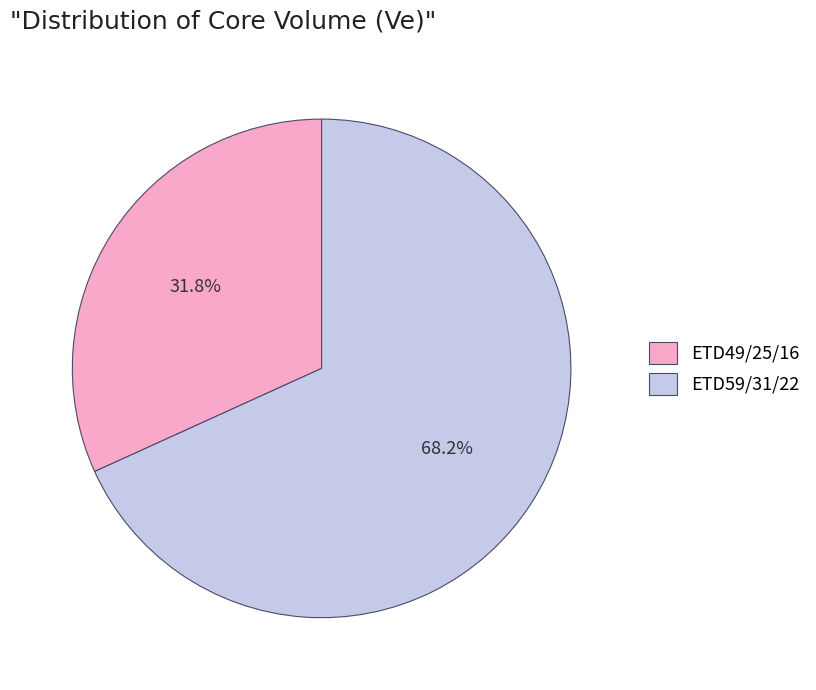

Which has a higher value, ETD59/31/22 or ETD49/25/16?

ETD59/31/22